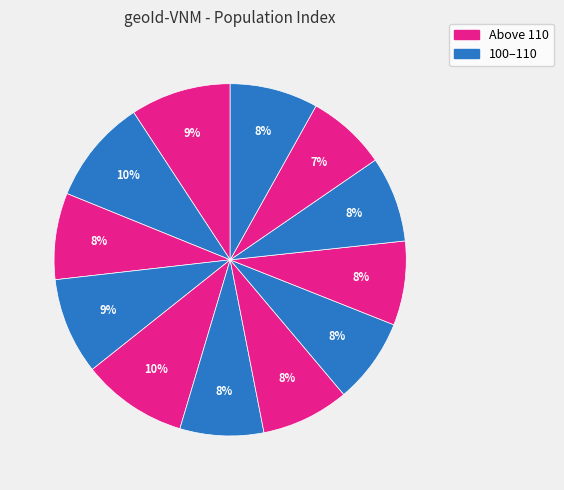

How many segments does this pie chart have?

12